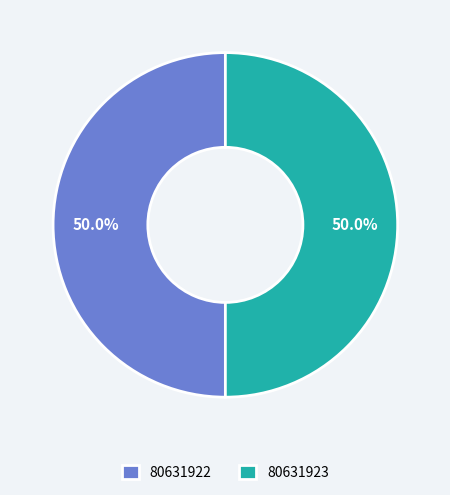

To the nearest percent, what is the average slice percentage?

50%